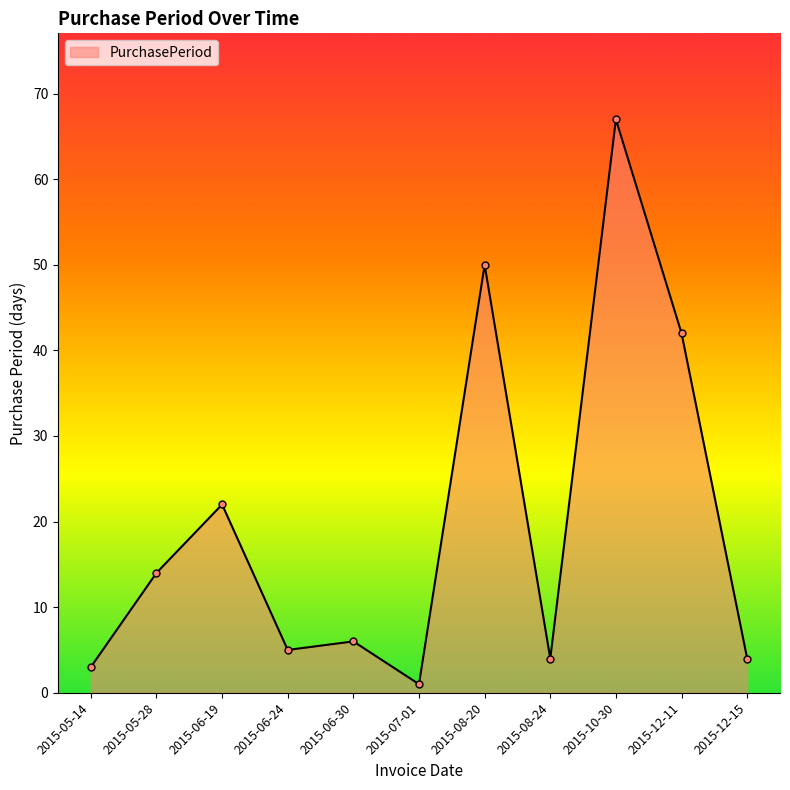

Approximately how many times larger is the value at 2015-06-24 compared to 2015-05-14?

1.7